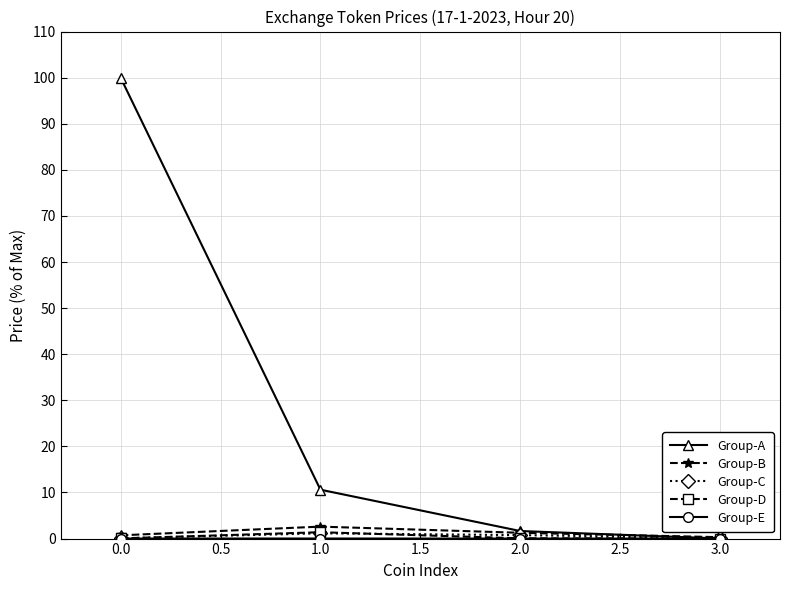

What is the greatest value displayed?

100.0